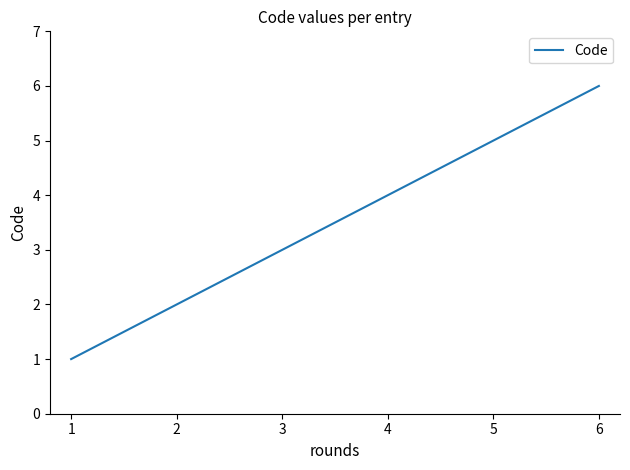

The chart shows a value of 2 at 5. True or false?

False